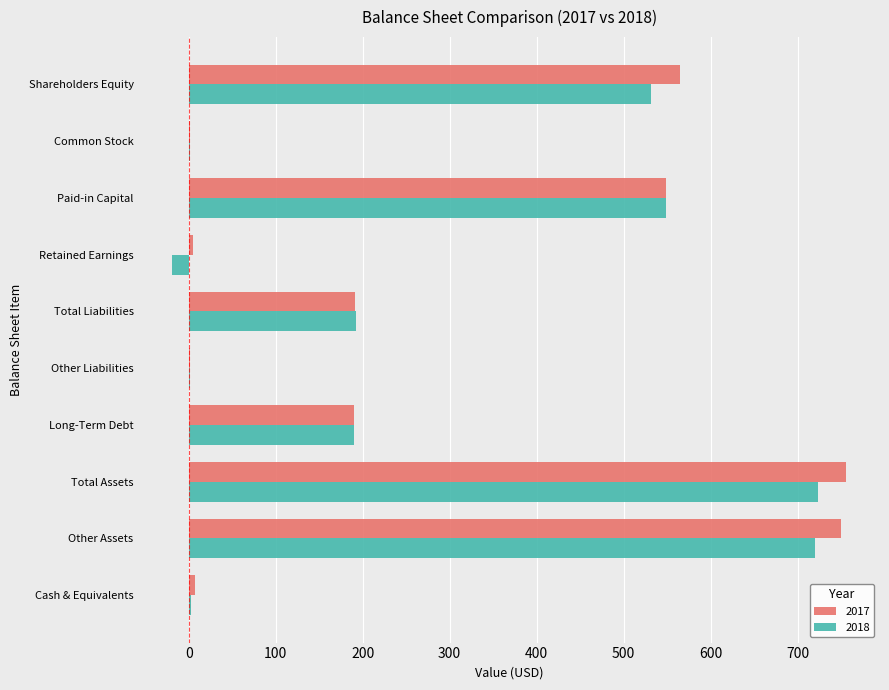

What are all the series names shown in the legend?

2017, 2018